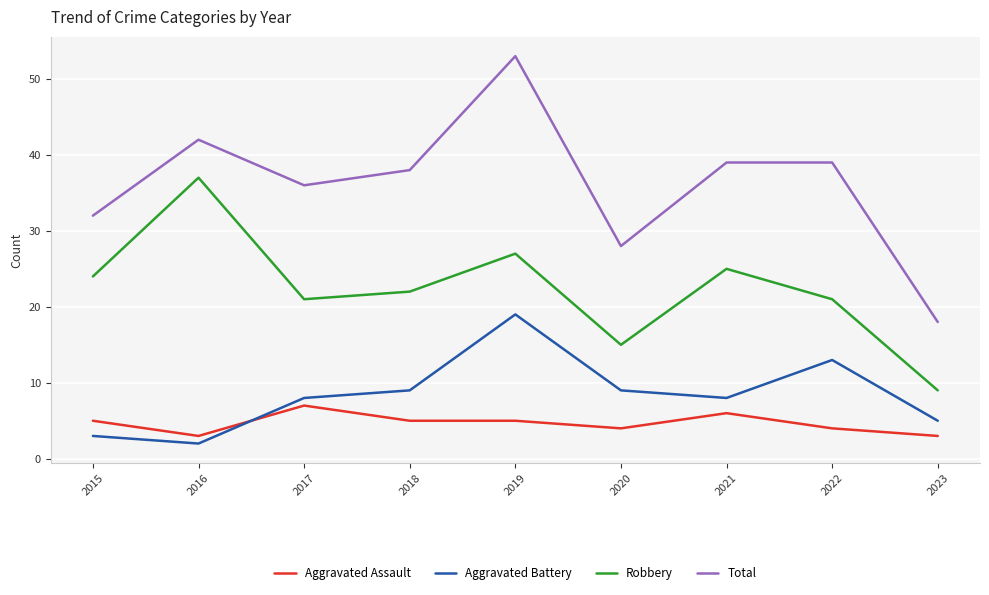

True or false: Aggravated Assault has a value of 3 at 2023.

True